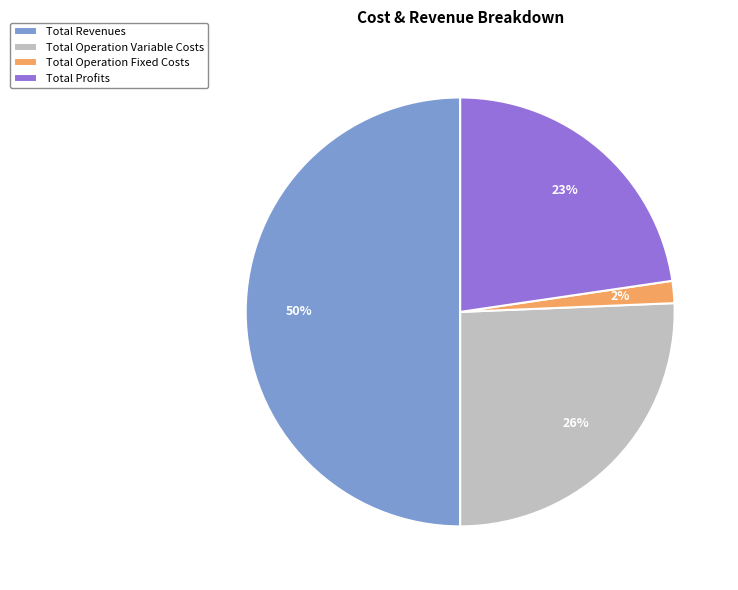

To the nearest percent, what percentage of the pie is Total Profits?

23%